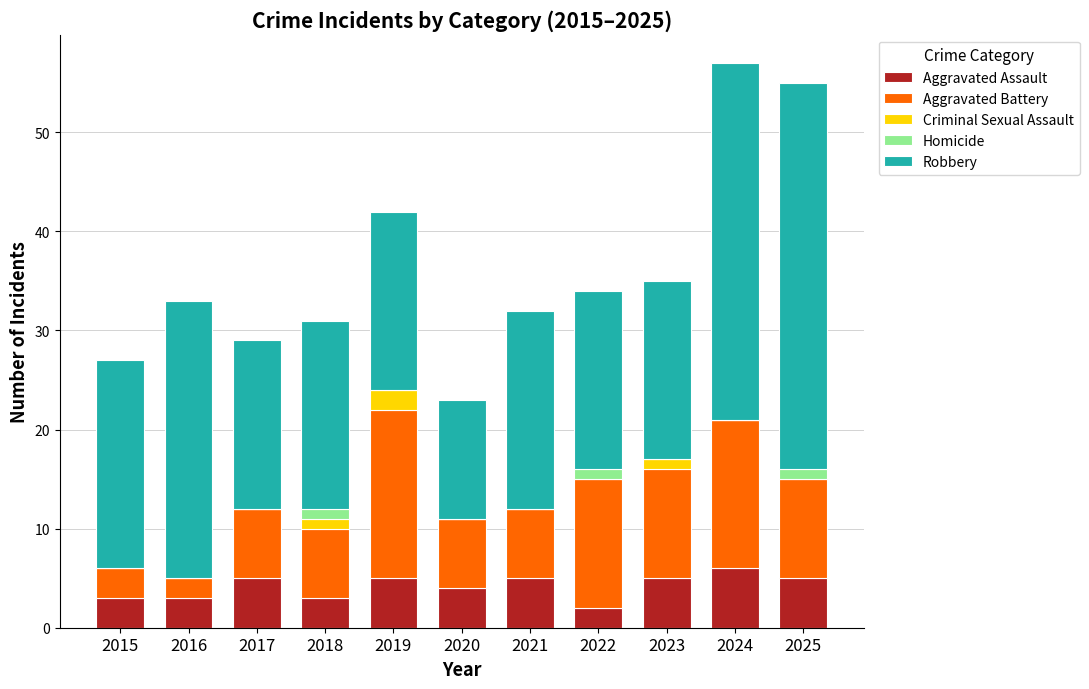

The Aggravated Assault series shows 2 at 2019. True or false?

False